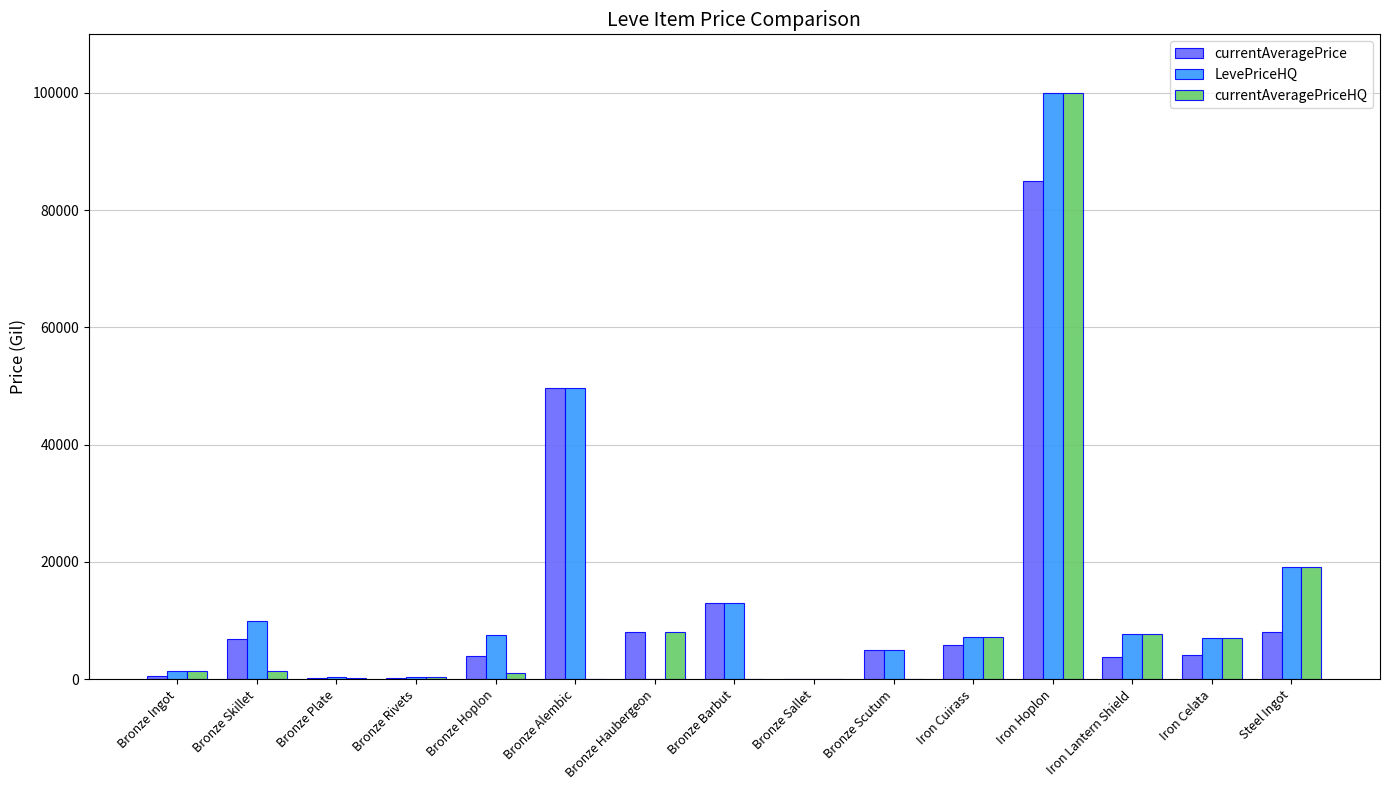

The LevePriceHQ series shows 10000.0 at Bronze Skillet. True or false?

True